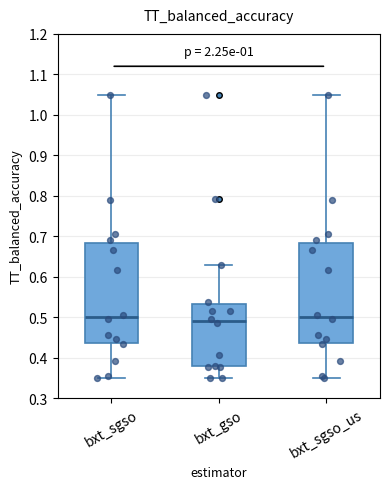

Where does the upper whisker of the box for bxt_gso end on the y-axis? The values are not printed on the chart, so give them approximately, as read against the axis.

0.63